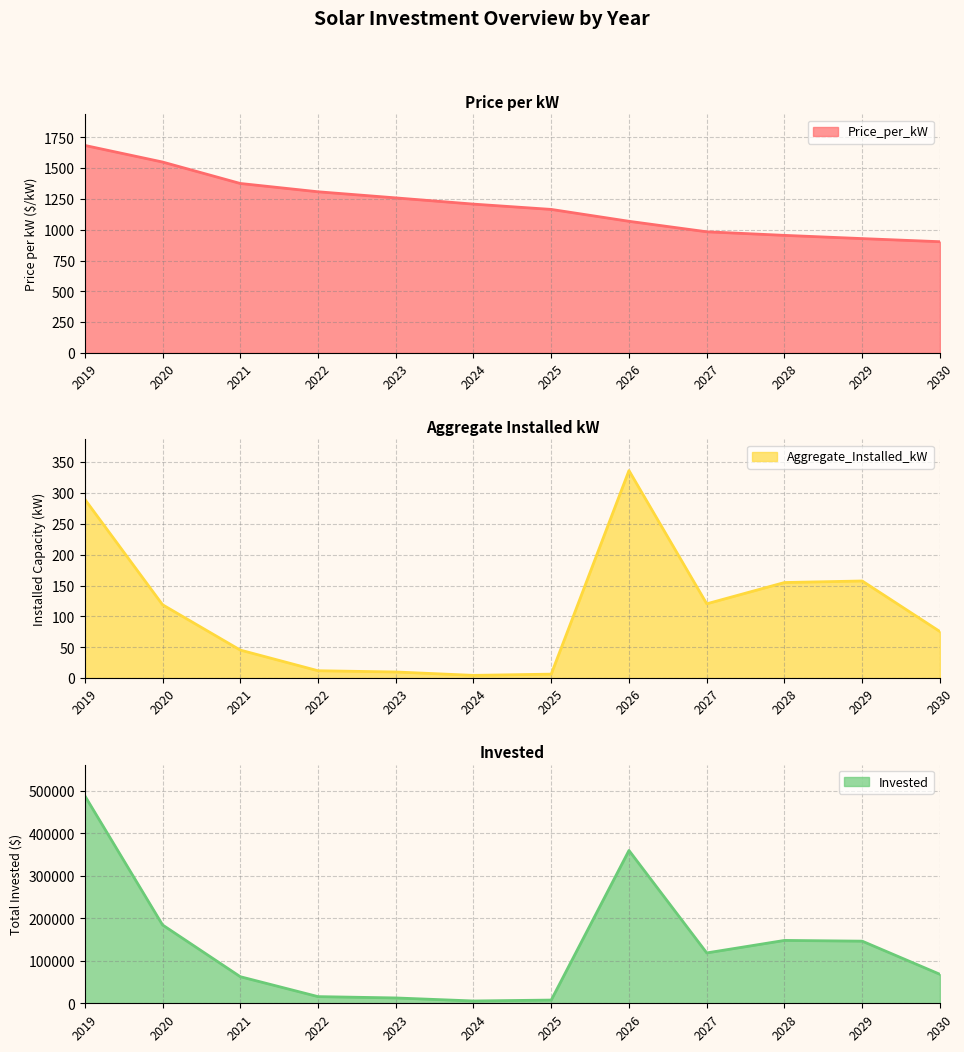

Where does the Aggregate_Installed_kW series first go above 119?

2019